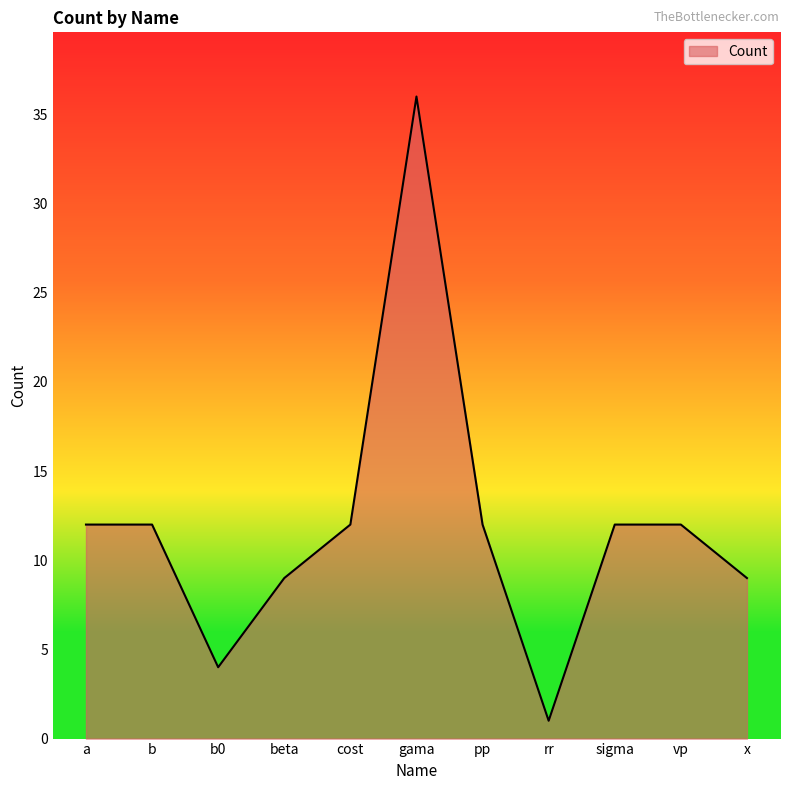

Reading left to right, what are all the values shown in this chart?

12	12	4	9	12	36	12	1	12	12	9